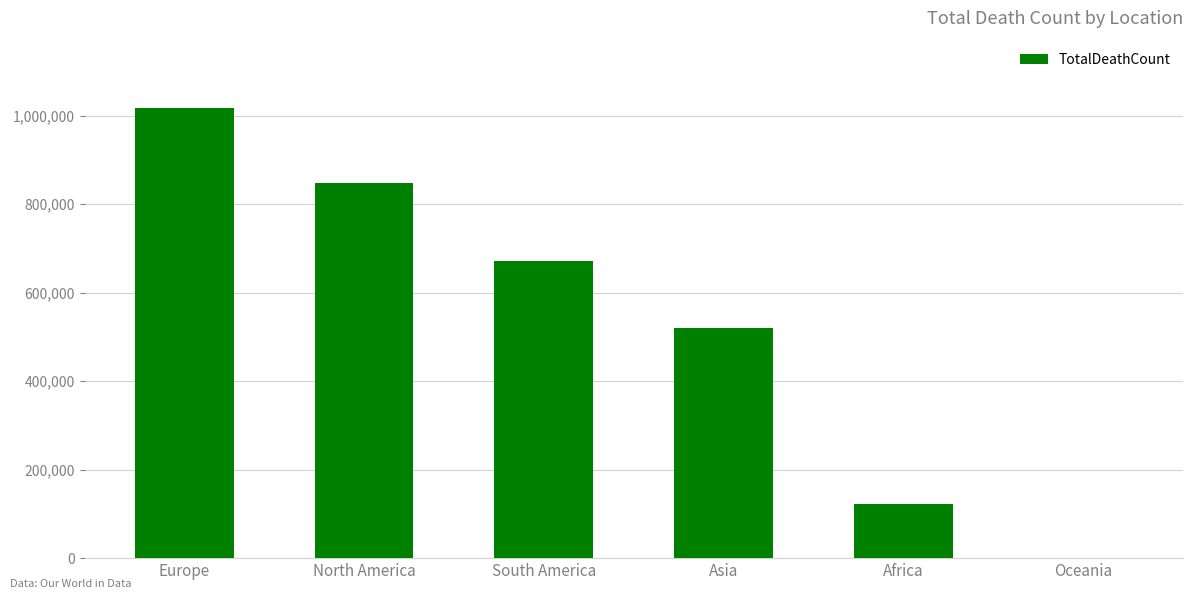

What is the sum of all values?

3180206